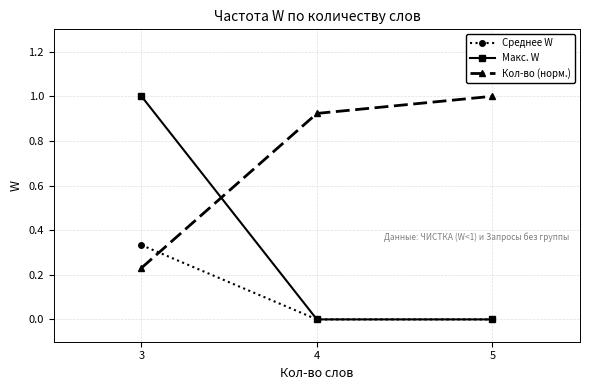

How many Среднее W values are between 0 and 1?

3